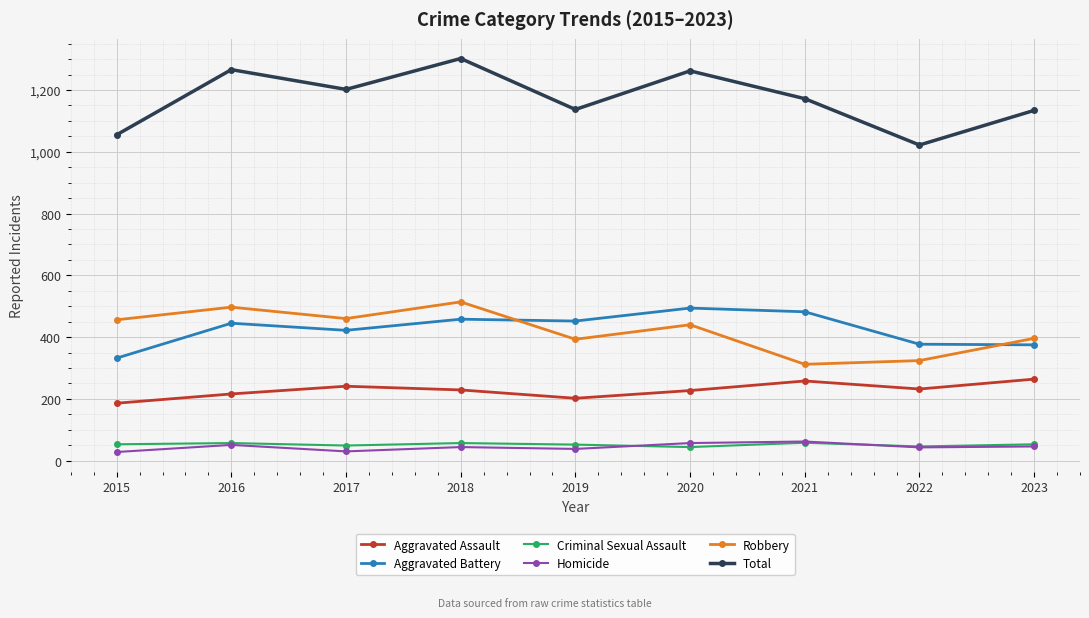

What is the sum of all Robbery values?

3792